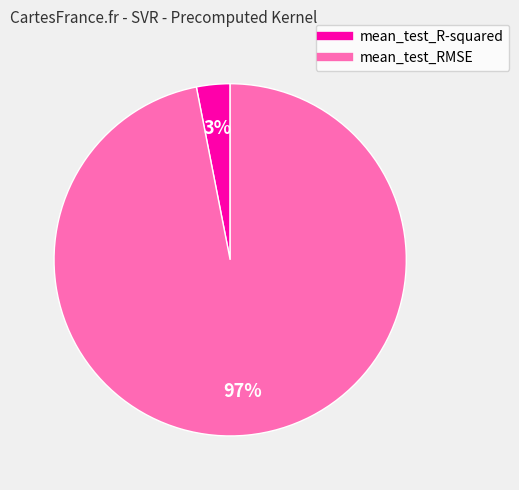

Count the number of slices in the pie.

2